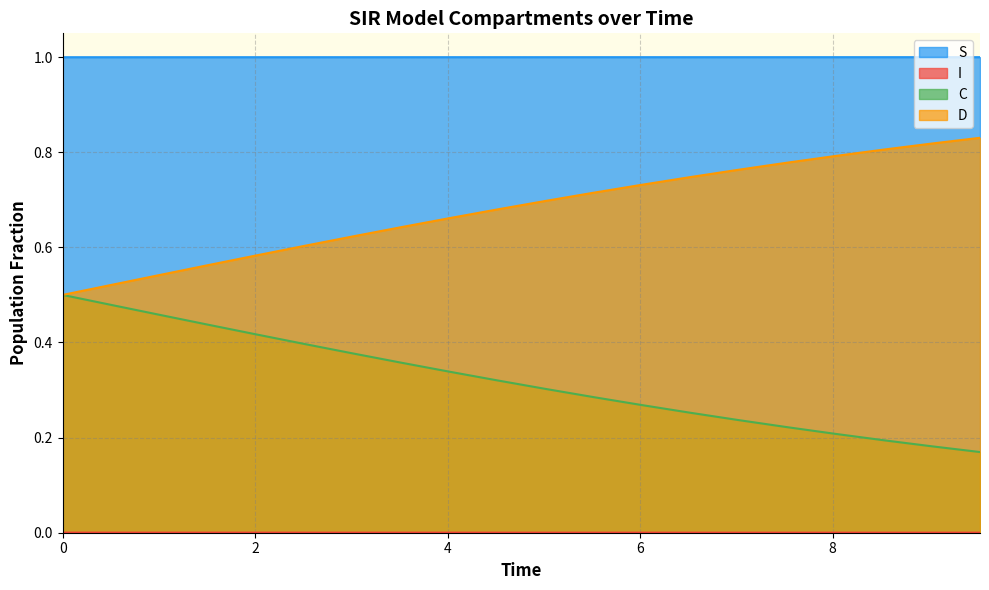

Which series has the largest total across all categories?

S